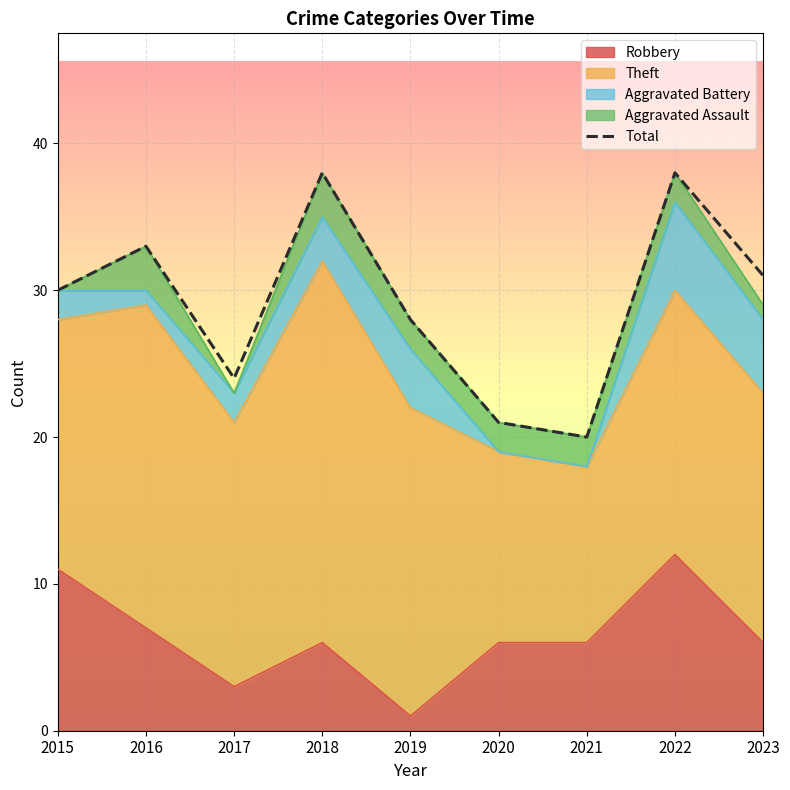

Reading left to right, transcribe all the data shown in this chart.

30	33	24	38	28	21	20	38	31